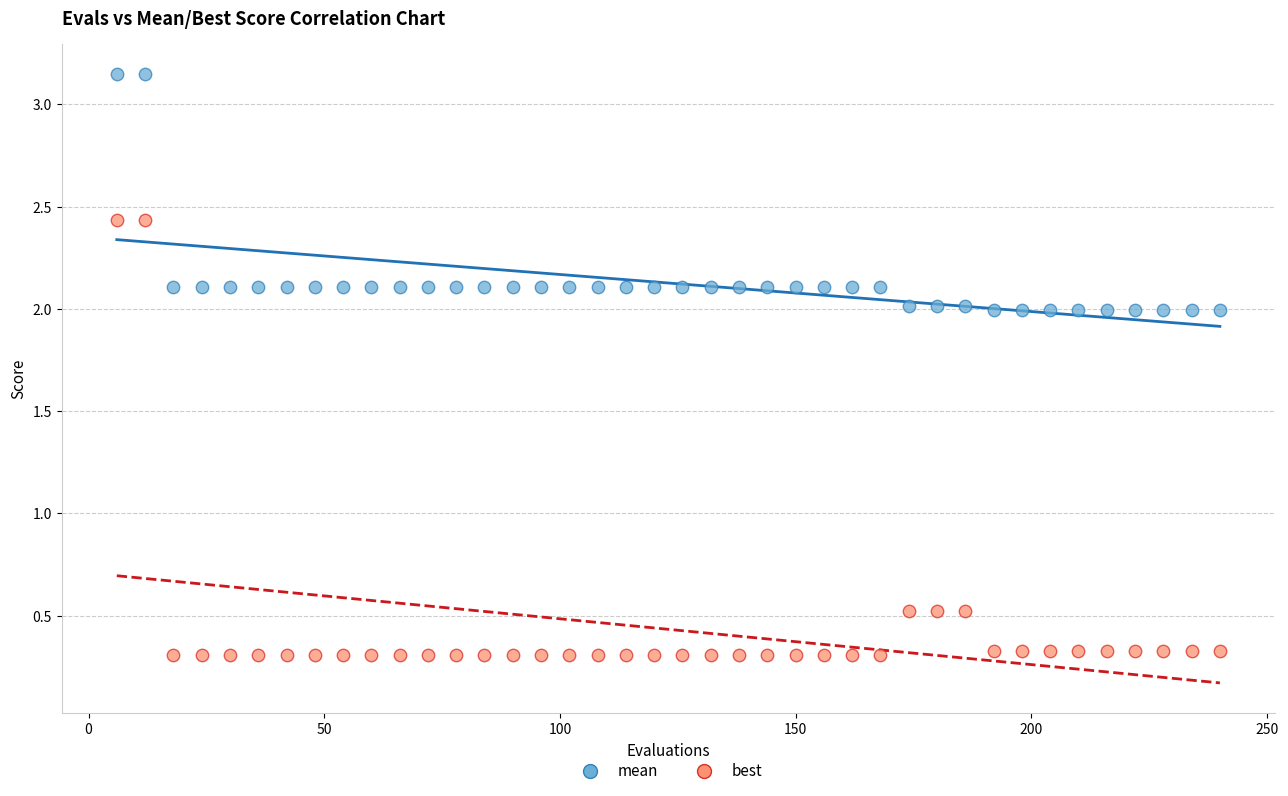

Which series contains the highest Y value?

mean